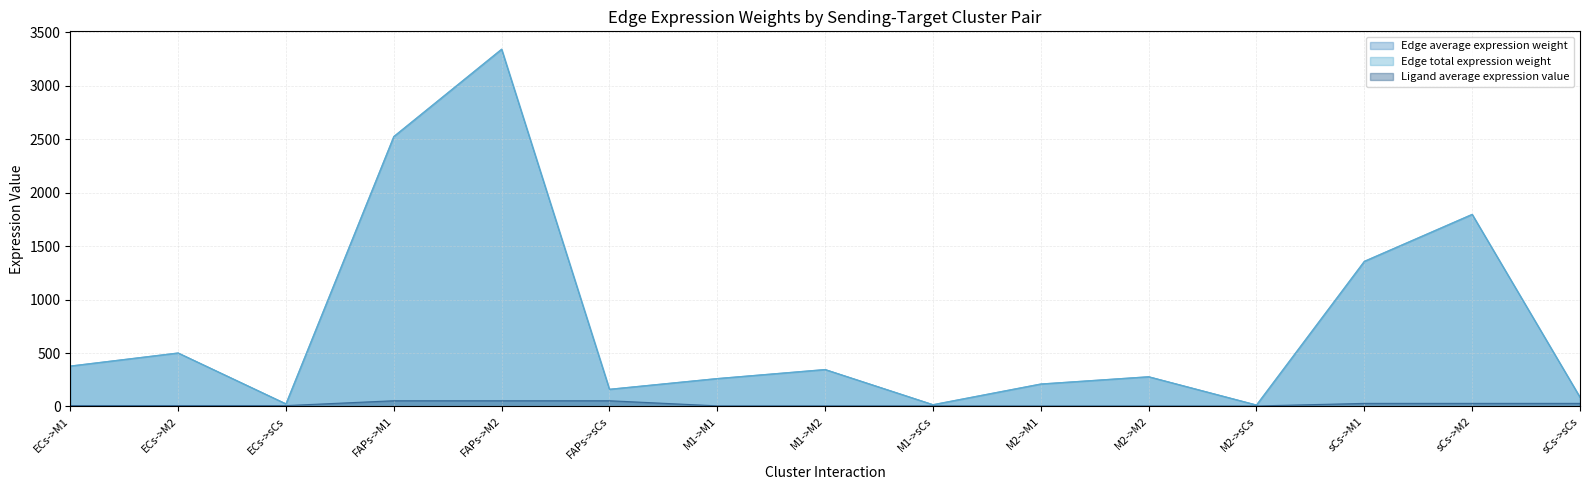

What is the spread (max minus min) of values at ECs->M2?

492.3